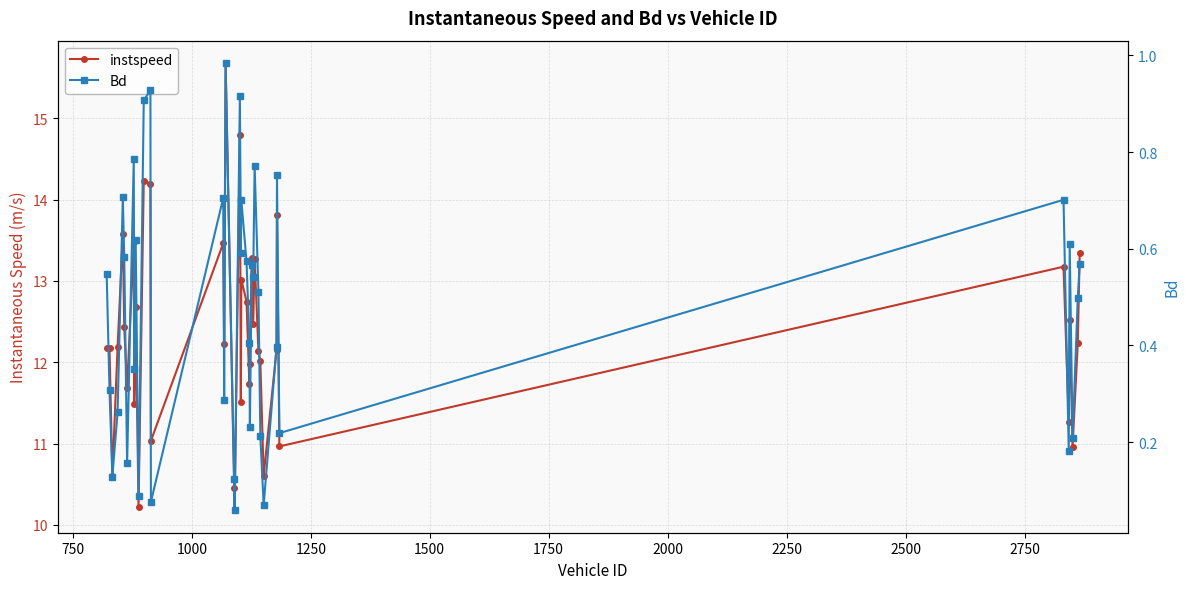

Reading left to right, what are all the values shown in this chart?

instspeed: 12.2	12.2	10.6	12.2	13.6	12.4	11.7	13.5	11.5	12.7	10.2	14.2	14.2	11.0	13.5	12.2	15.7	10.5	10.2	14.8	11.5	13.0	12.7	11.7	12.0	13.3	12.5	13.3	12.1	12.0	10.6	12.1	13.8	11.0	13.2	11.3	12.5	11.0	12.2	13.3
Bd: 0.5	0.3	0.1	0.3	0.7	0.6	0.2	0.8	0.4	0.6	0.1	0.9	0.9	0.1	0.7	0.3	1.0	0.1	0.1	0.9	0.6	0.7	0.6	0.4	0.2	0.6	0.5	0.8	0.5	0.2	0.1	0.4	0.8	0.2	0.7	0.2	0.6	0.2	0.5	0.6